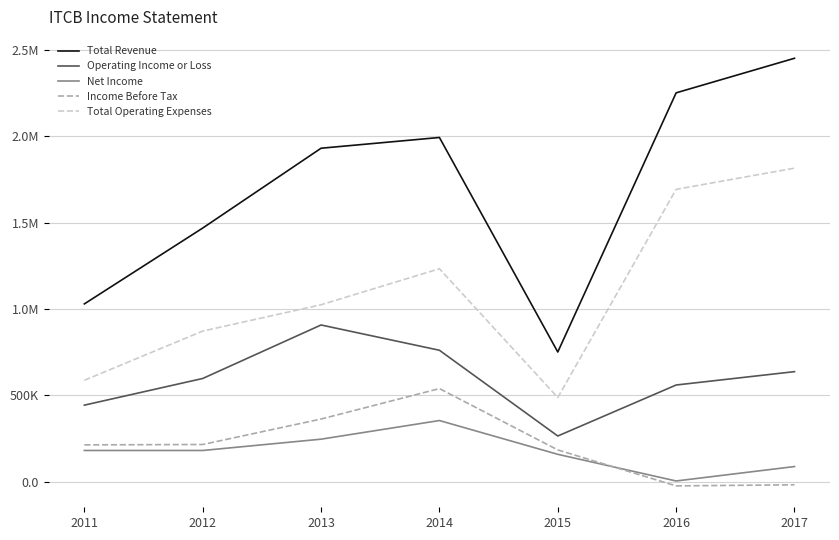

What is the total value across all series at 2014?

4878500